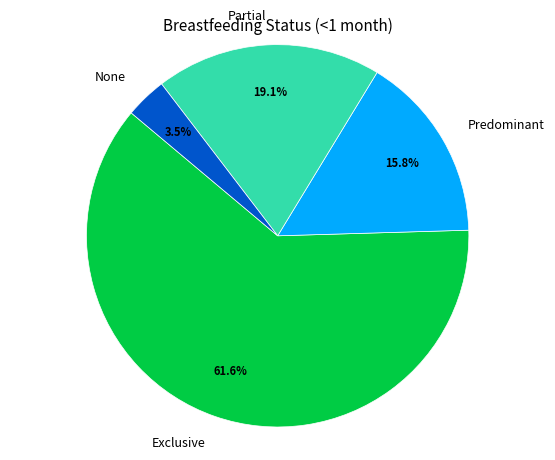

What is the smallest slice in the pie chart?

None